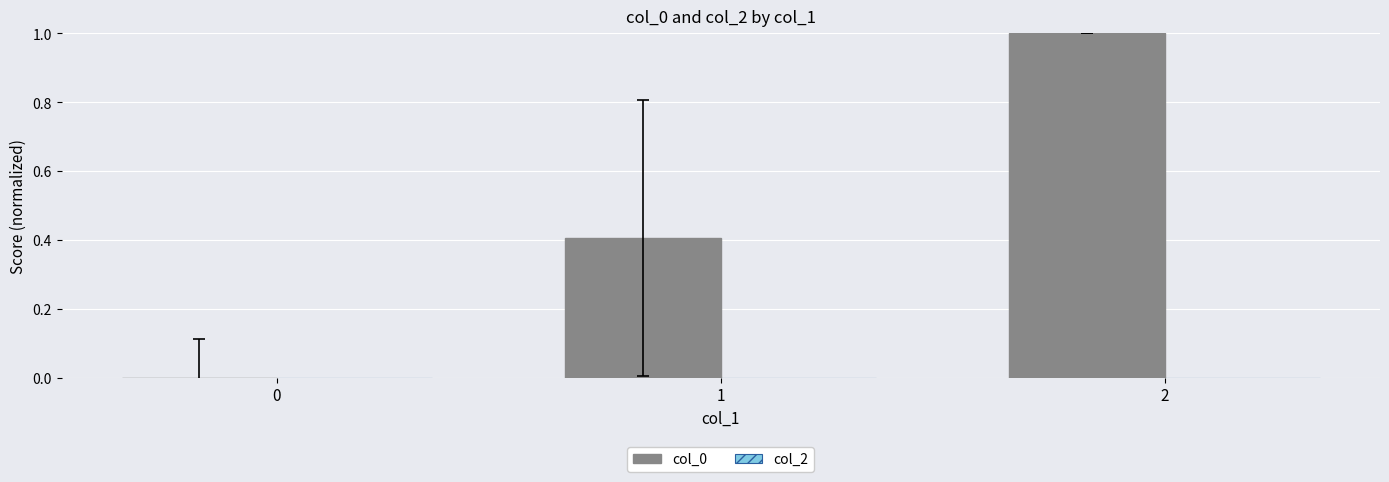

What is the sum of the values at 2 and 1?

1.4